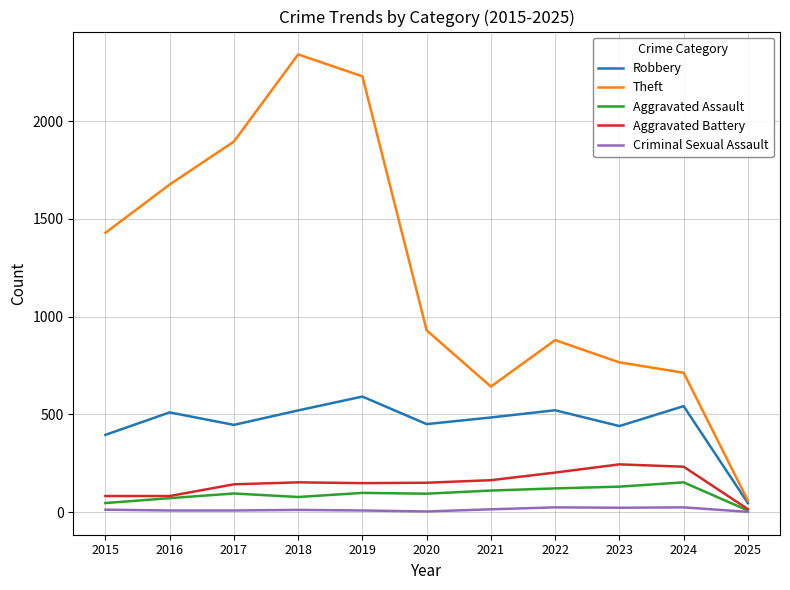

Is it true that Theft equals 2230 at 2019?

True